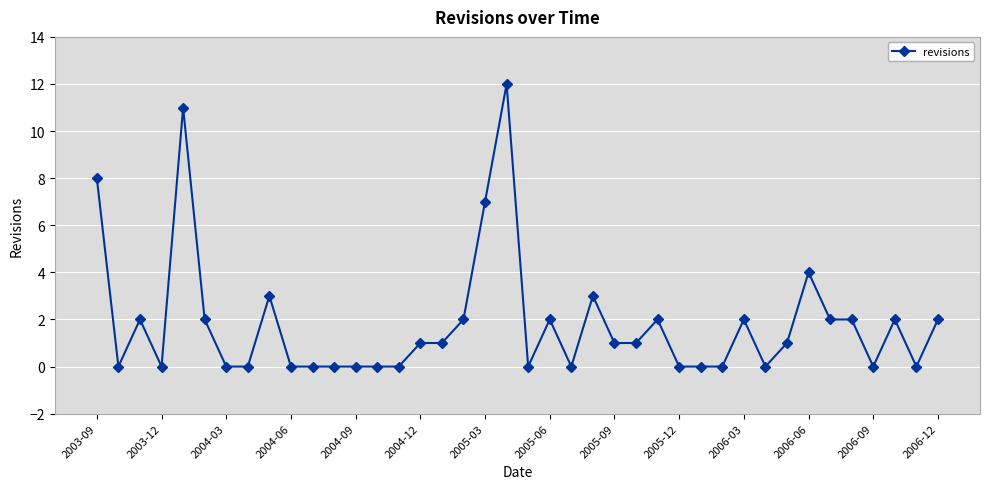

True or false: there are more than 2 points higher than both neighbors.

True